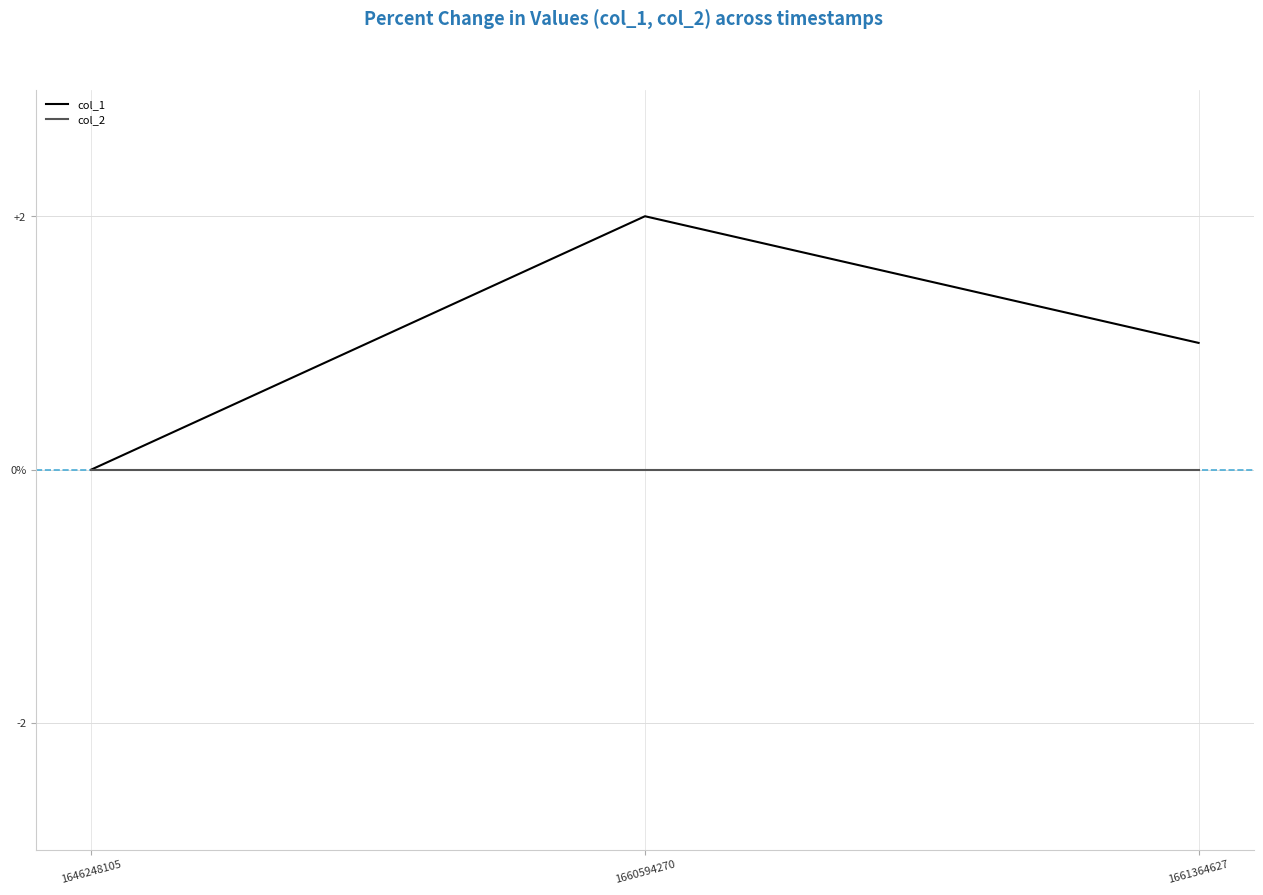

Does the chart display data point markers on the line(s)?

No